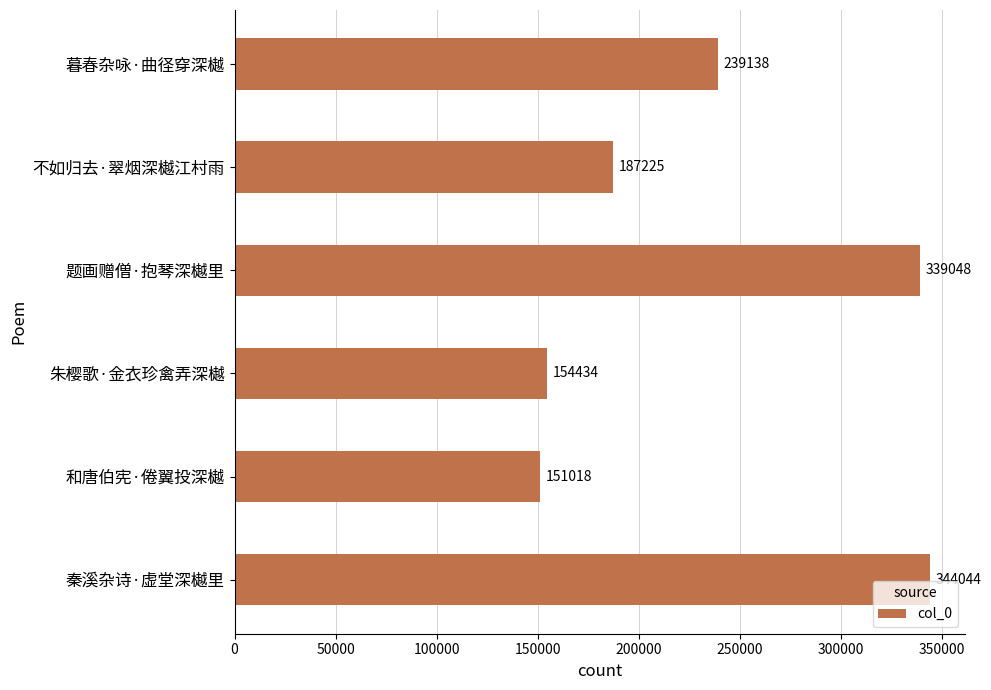

What is the smallest value displayed?

151018